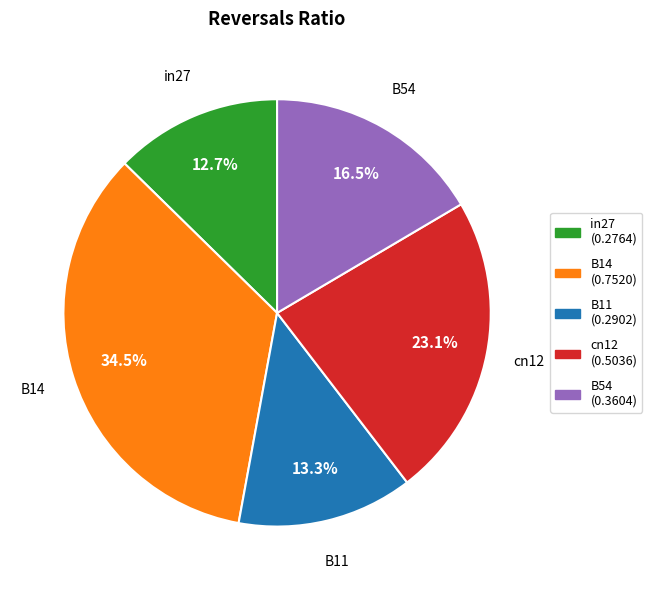

Which has a higher value, in27 or B54?

B54